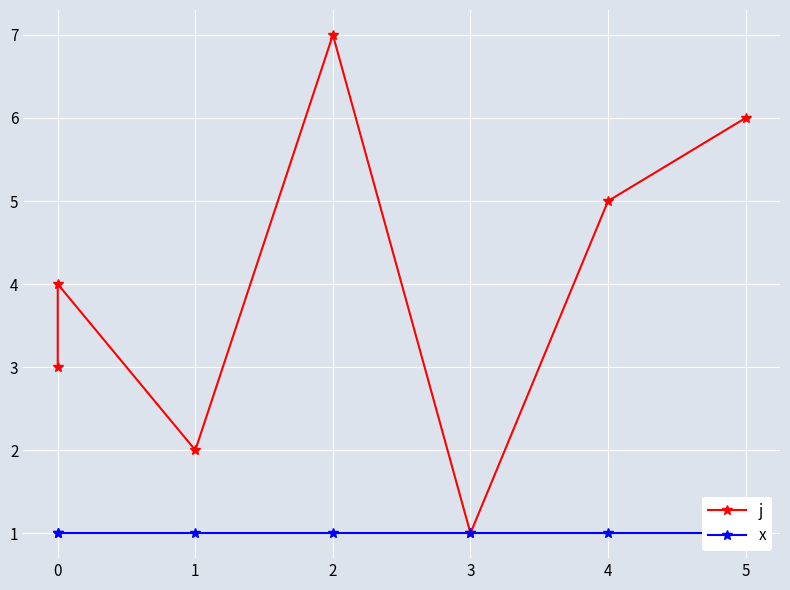

What is the total value across all series at 1?

3